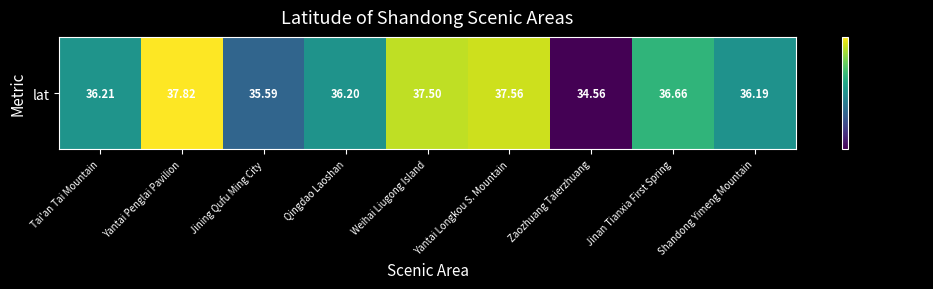

Approximately how many times larger is the value at Jinan Tianxia First Spring compared to Weihai Liugong Island?

1.0